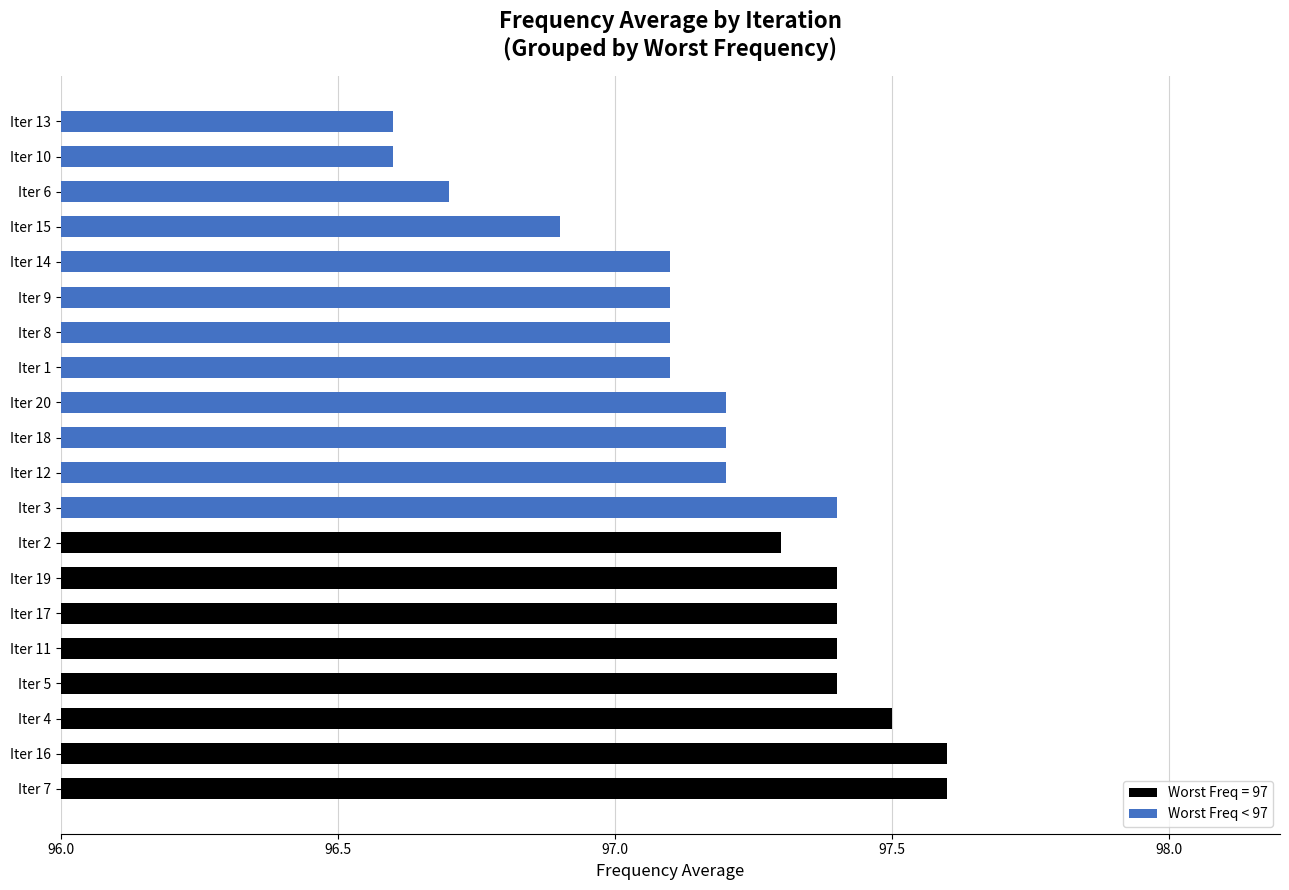

The chart shows a value of 97.2 at Iter 18. True or false?

True